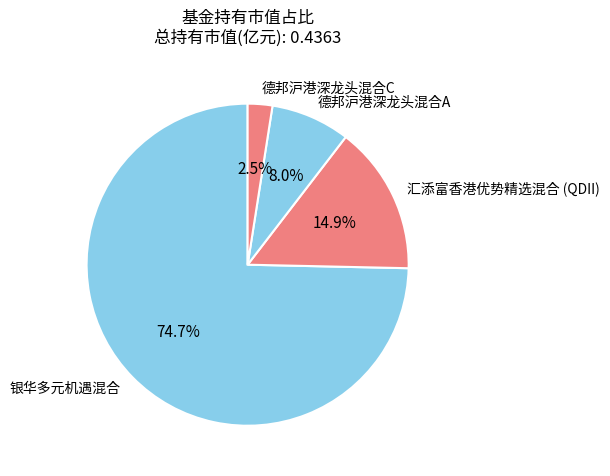

To the nearest percent, what is the average slice percentage?

25%